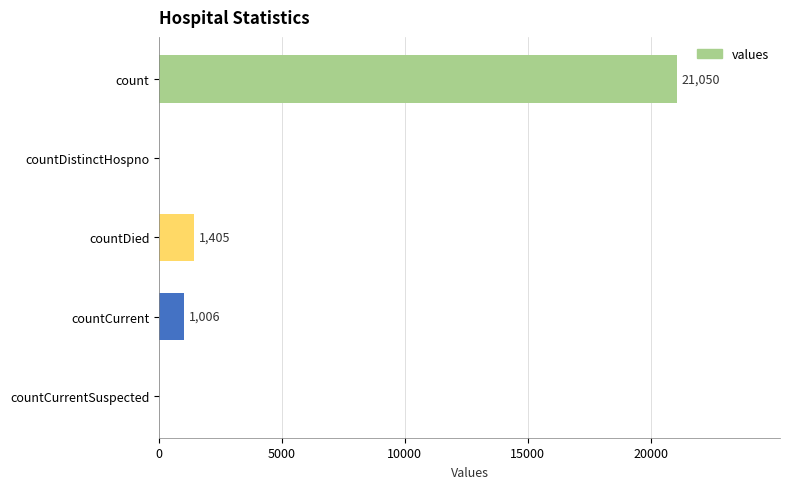

Are the bars horizontal?

Yes